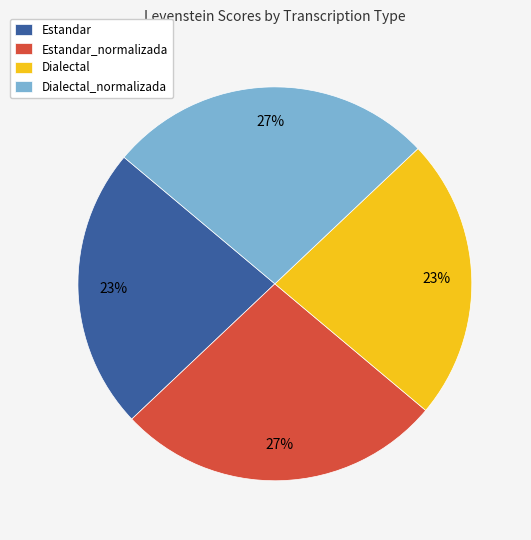

Approximately how many times larger is the value at Estandar compared to Dialectal?

1.0